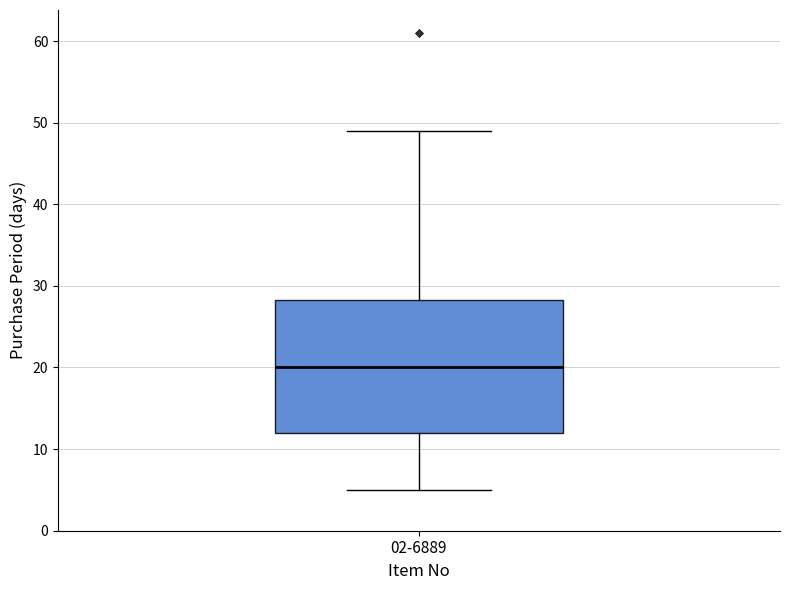

Read this box plot against the y-axis: the position of the median line, the range covered by the box, and the ends of both whiskers. The values are not printed on the chart, so give them approximately, as read against the axis.

median 20, box 12 to 28, whiskers 5 to 49